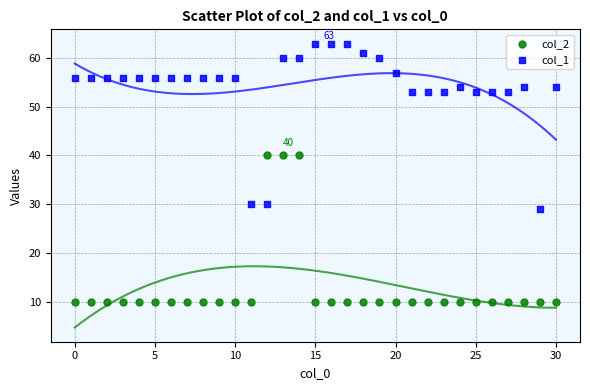

Across all data points, what is the range of Y values (max minus min)?

53